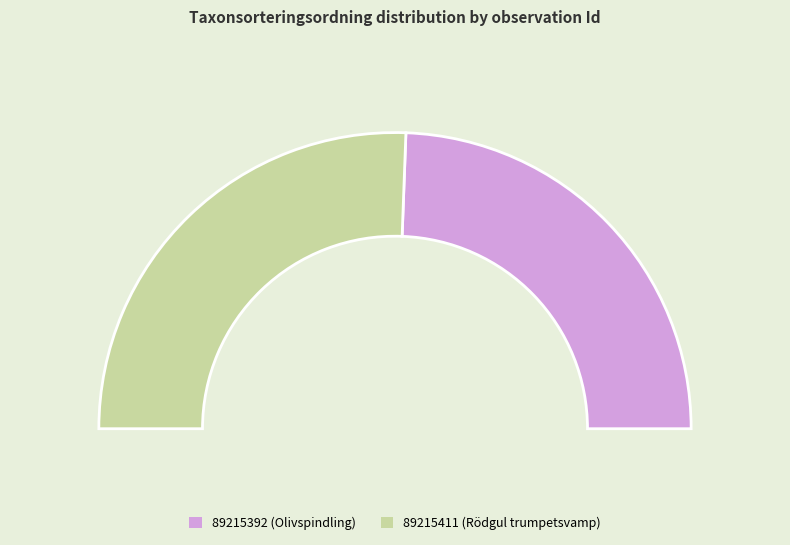

True or false: 89215411 accounts for 57% of the total.

False